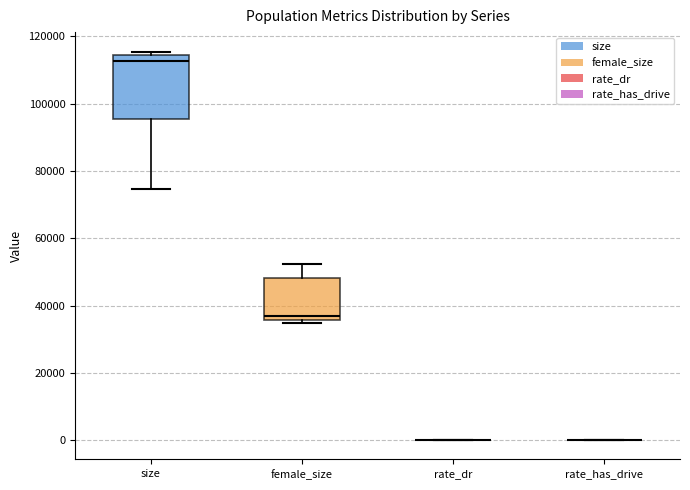

Reading left to right, transcribe this box plot: for each box, give where its median line is, the range the box spans, and where its two whiskers end, as read against the y-axis. The values are not printed on the chart, so give them approximately, as read against the axis.

size: median 112000, box 96000 to 114000, whiskers 74000 to 116000
female_size: median 36000 (just above the box's lower edge), box 36000 to 48000, whiskers 34000 to 52000
rate_dr: box collapsed to a line at 0, whiskers 0 to 0
rate_has_drive: box collapsed to a line at 0, whiskers 0 to 0